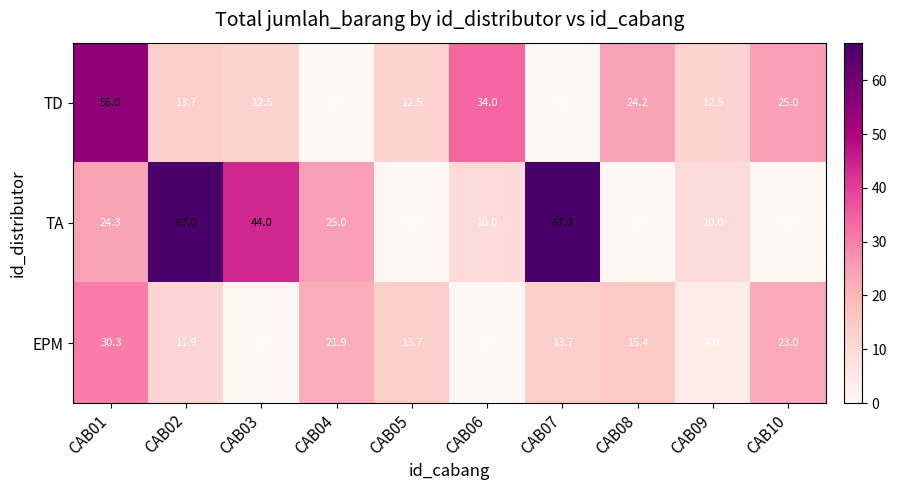

At how many categories does at least one series exceed 61?

2